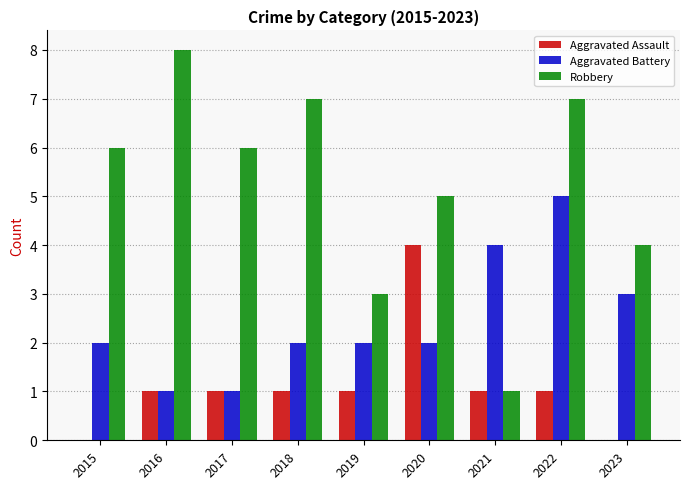

Count the number of data series in this chart.

3